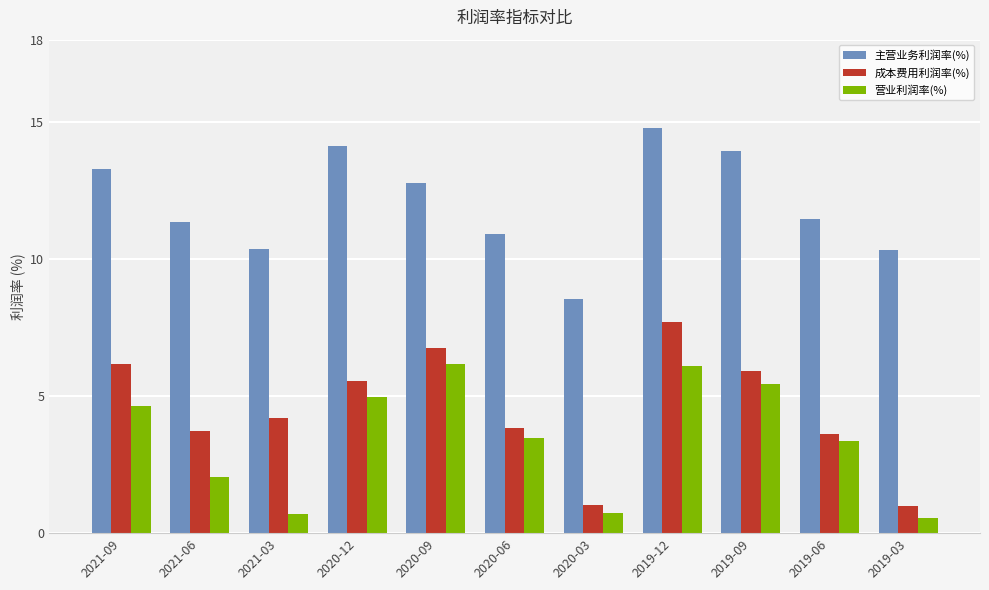

Which series has the largest total across all categories?

主营业务利润率(%)